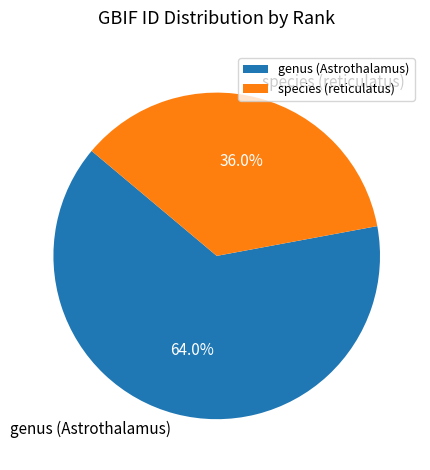

Is there a majority slice in this chart?

Yes